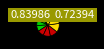

What is the largest slice in the pie chart?

2020-06-12